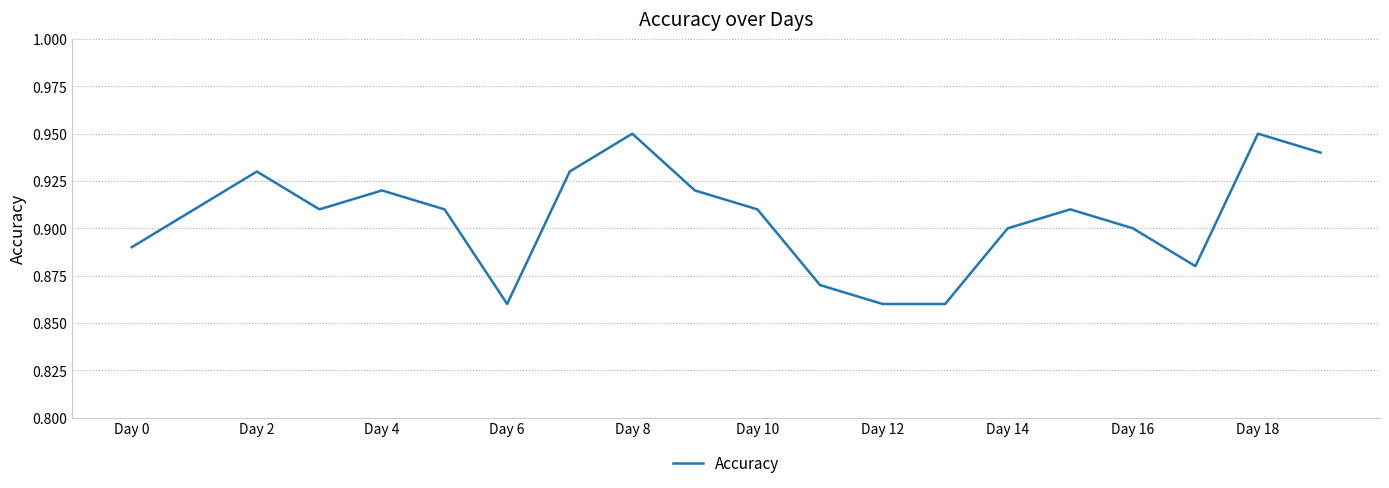

Reading left to right, transcribe all the data shown in this chart.

0.9	0.9	0.9	0.9	0.9	0.9	0.9	0.9	0.9	0.9	0.9	0.9	0.9	0.9	0.9	0.9	0.9	0.9	0.9	0.9